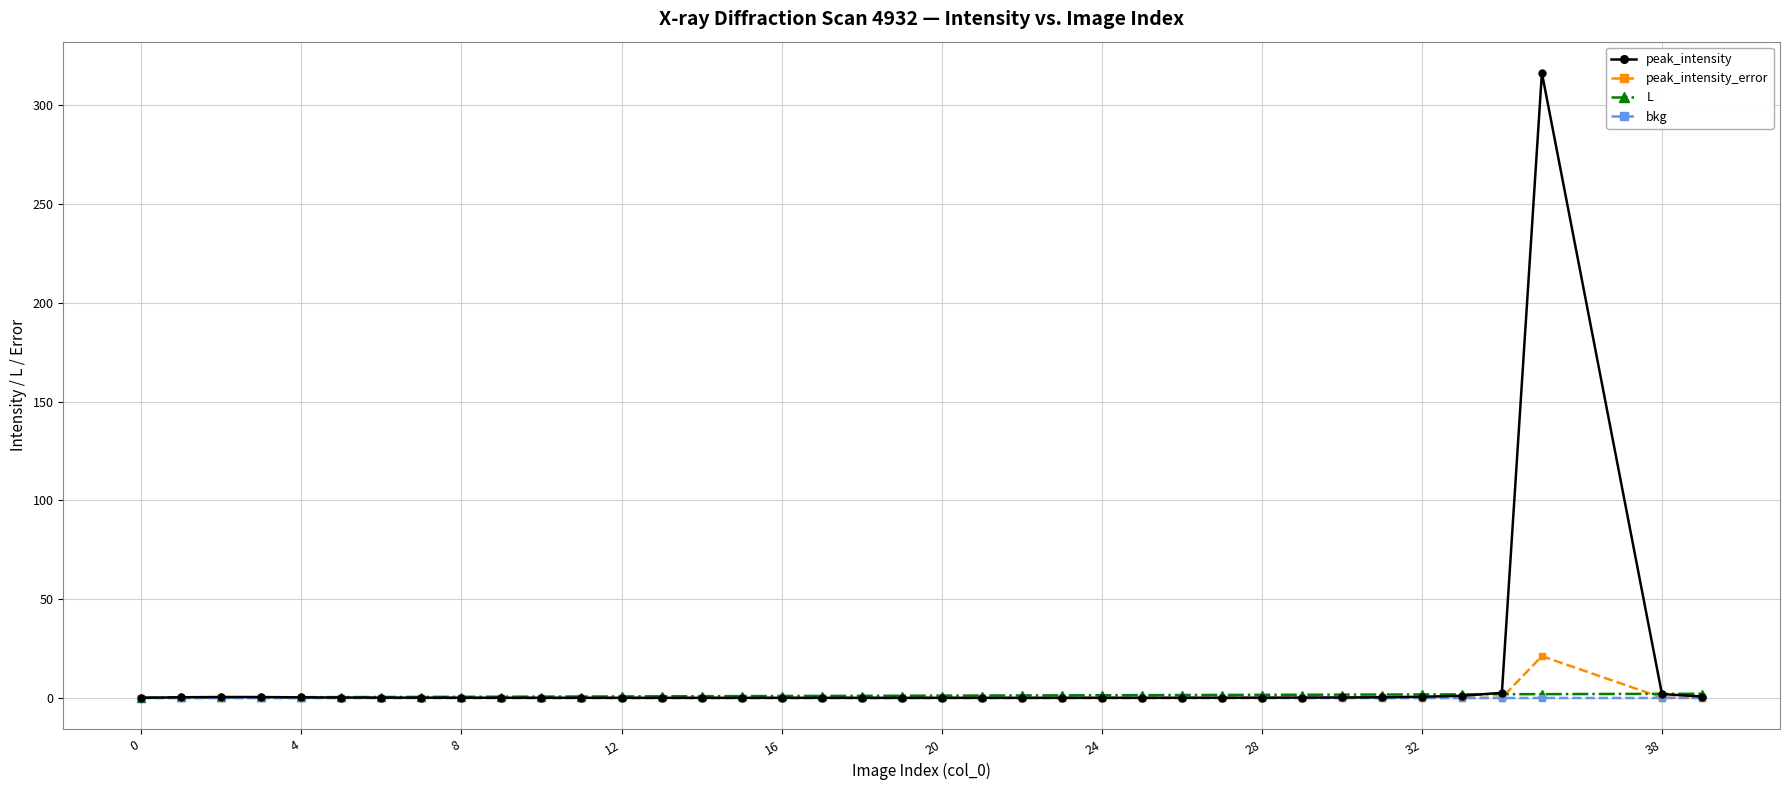

Which series has the largest range (max minus min)?

peak_intensity